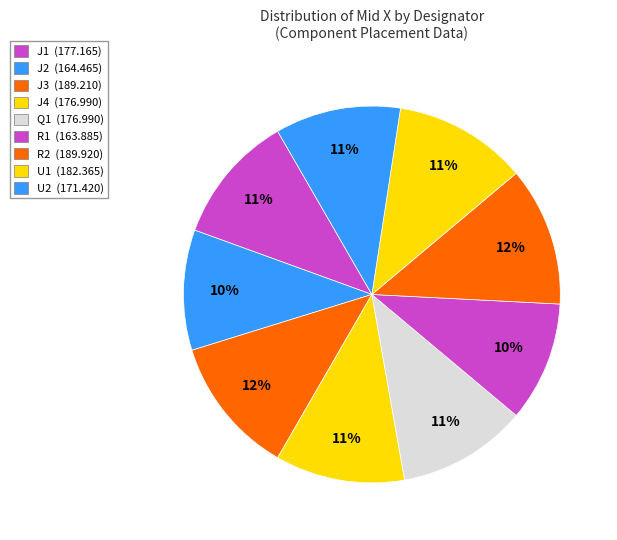

To the nearest percent, what is the difference between the largest and smallest slice percentages?

2%